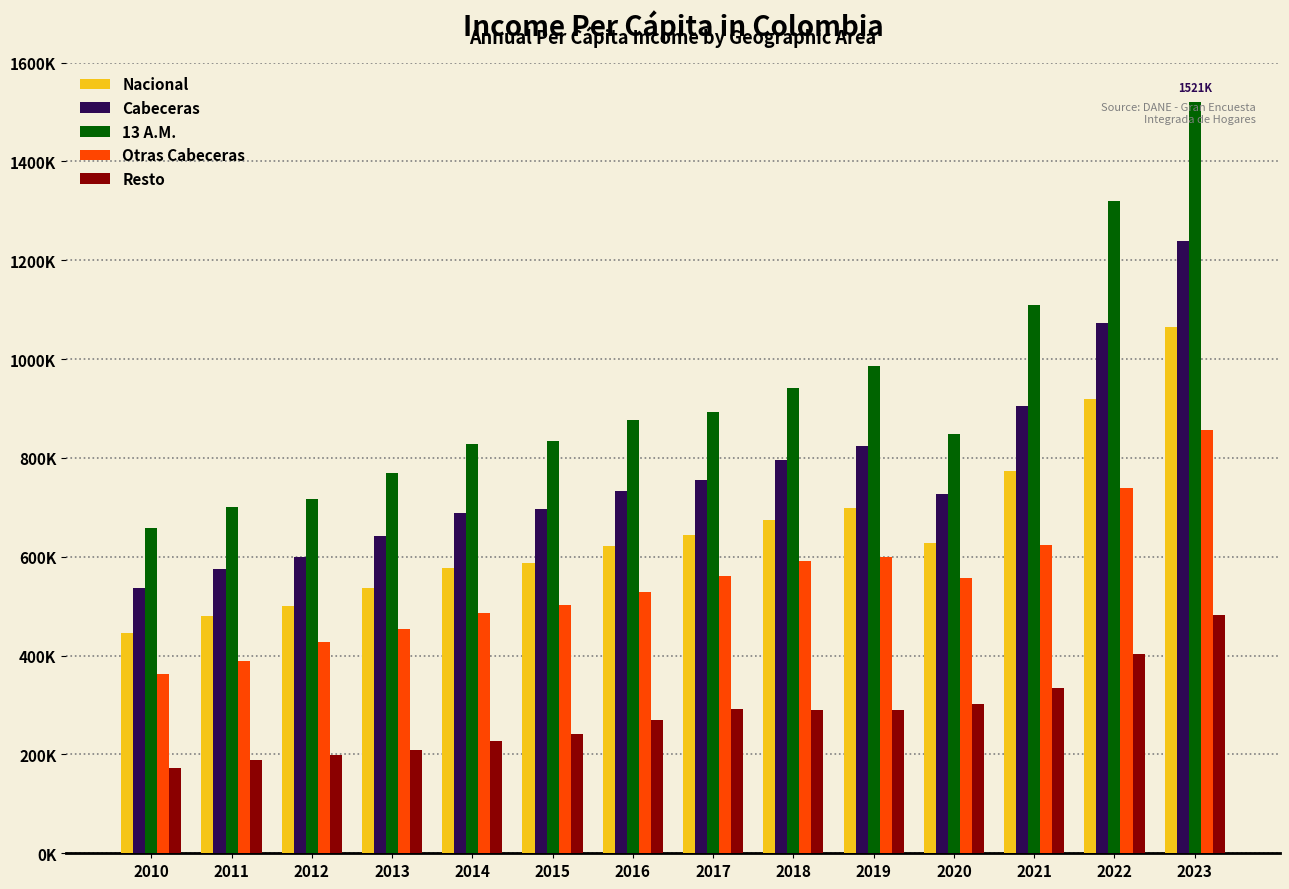

Which label corresponds to the largest value in the chart?

2023